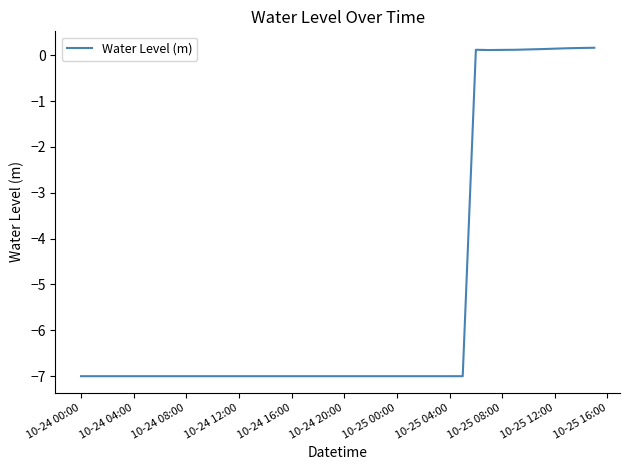

What is the smallest value displayed?

-7.0